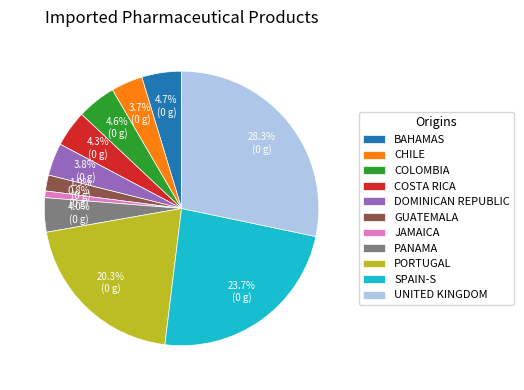

What is the smallest slice in the pie chart?

JAMAICA